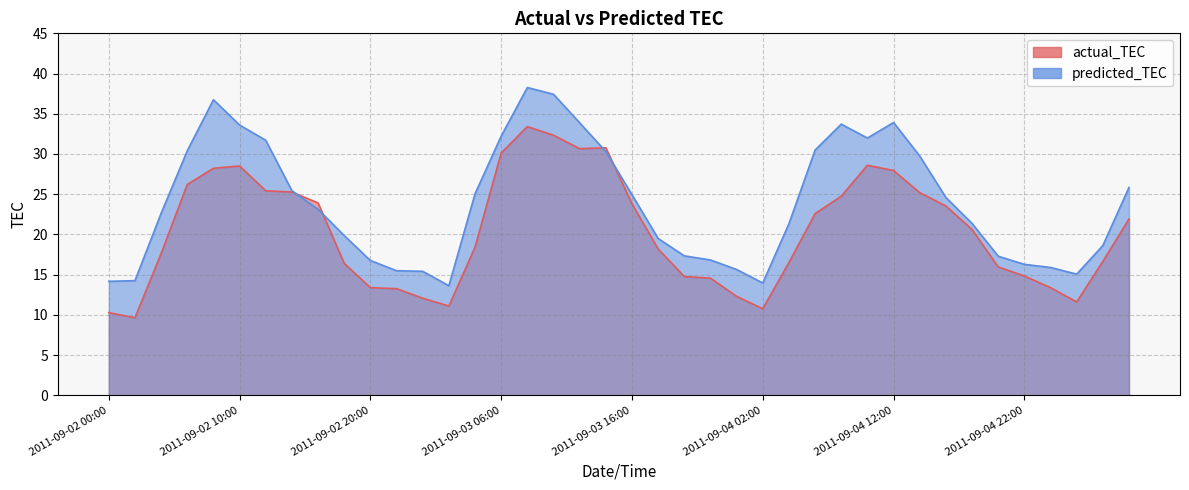

Rank the series at 2011-09-05 04:00 from lowest to highest value.

actual_TEC, predicted_TEC